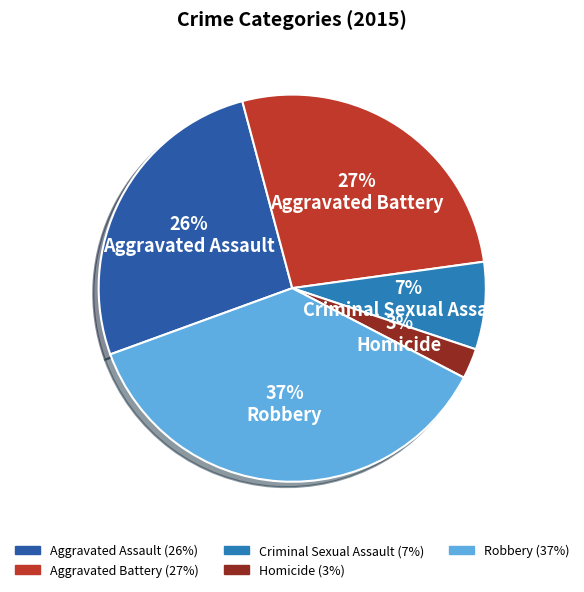

True or false: Aggravated Assault accounts for 41% of the total.

False